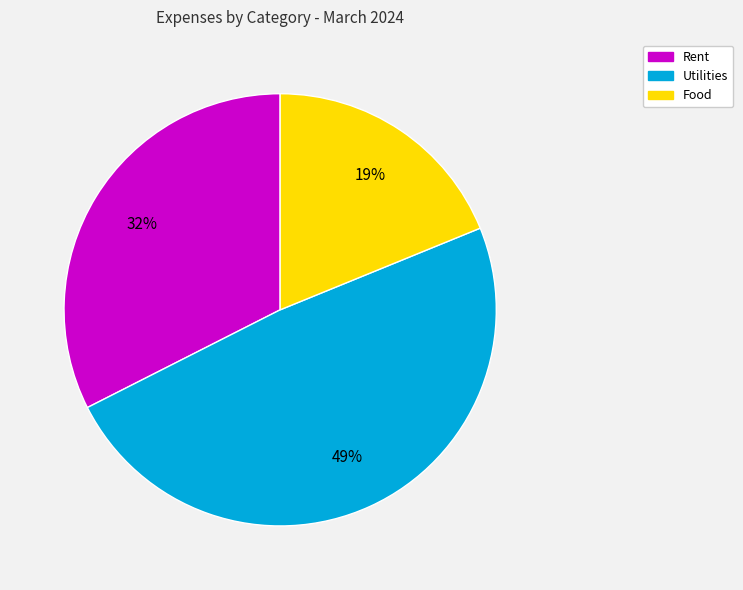

Rank the categories by value from lowest to highest.

Food, Rent, Utilities